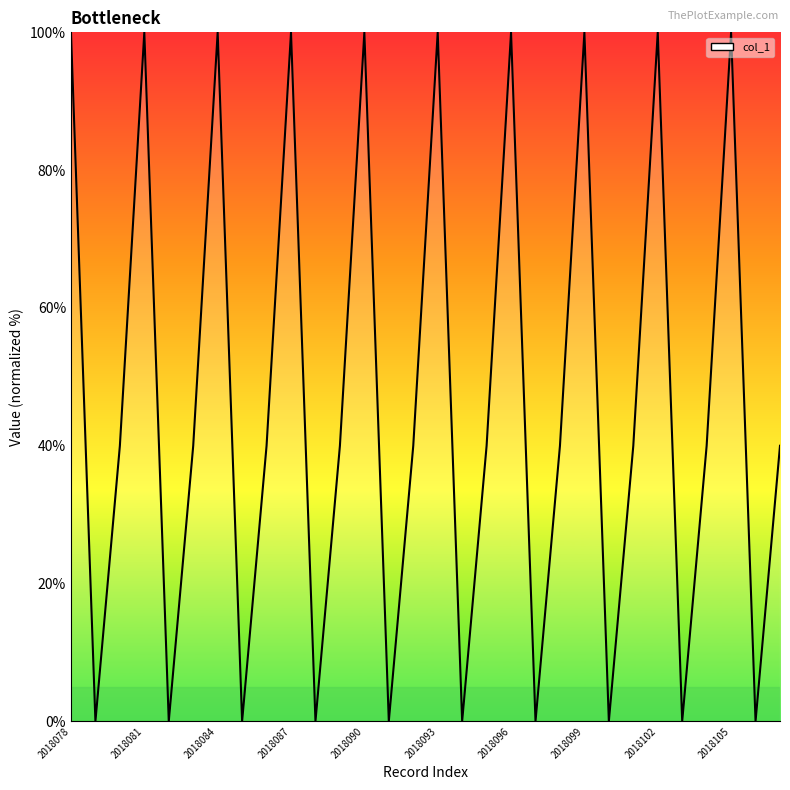

The chart shows a value of 166 at 2018078. True or false?

False